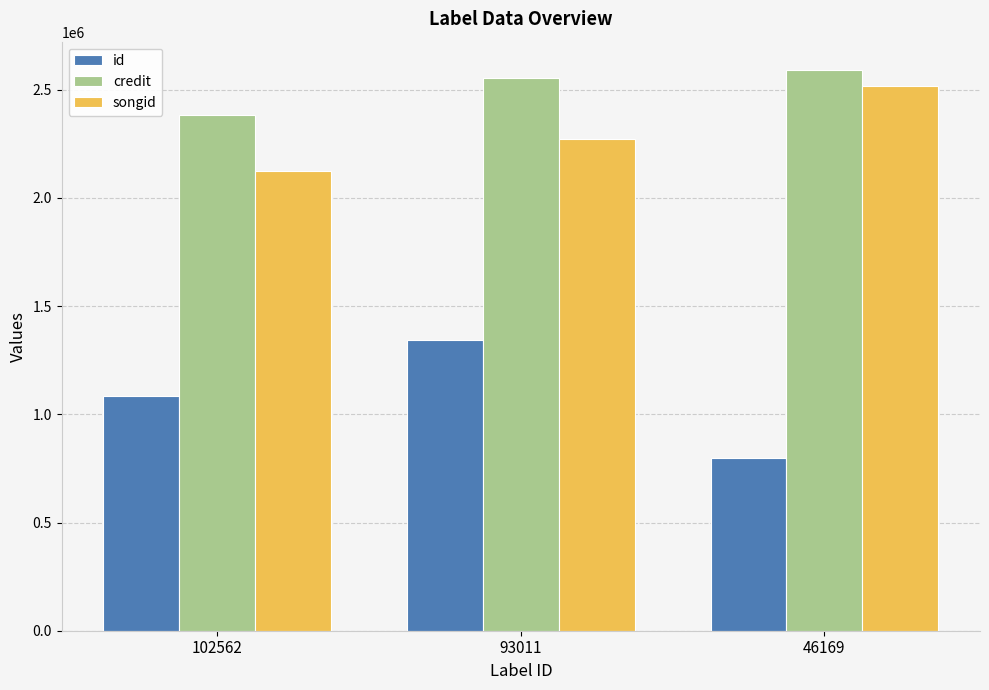

What is the total value across all series at 102562?

5591775